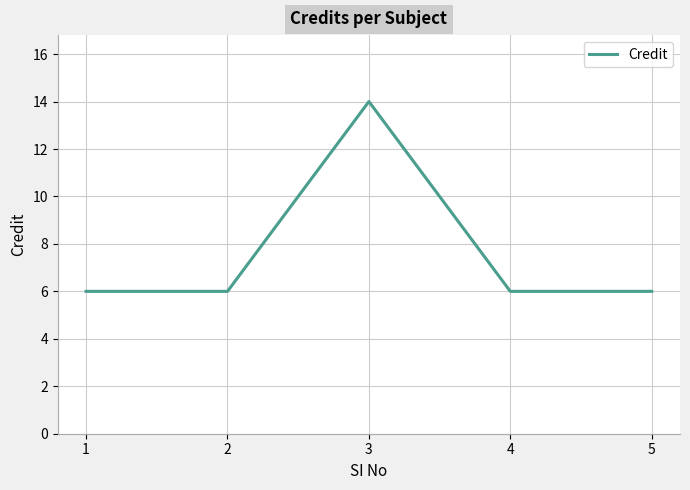

What is the smallest value displayed?

6